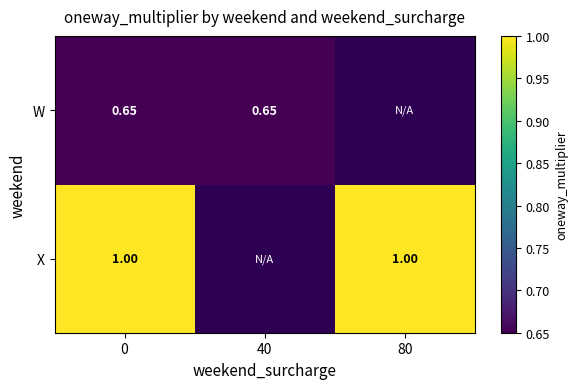

Rank the series at 0 from highest to lowest value.

X, W